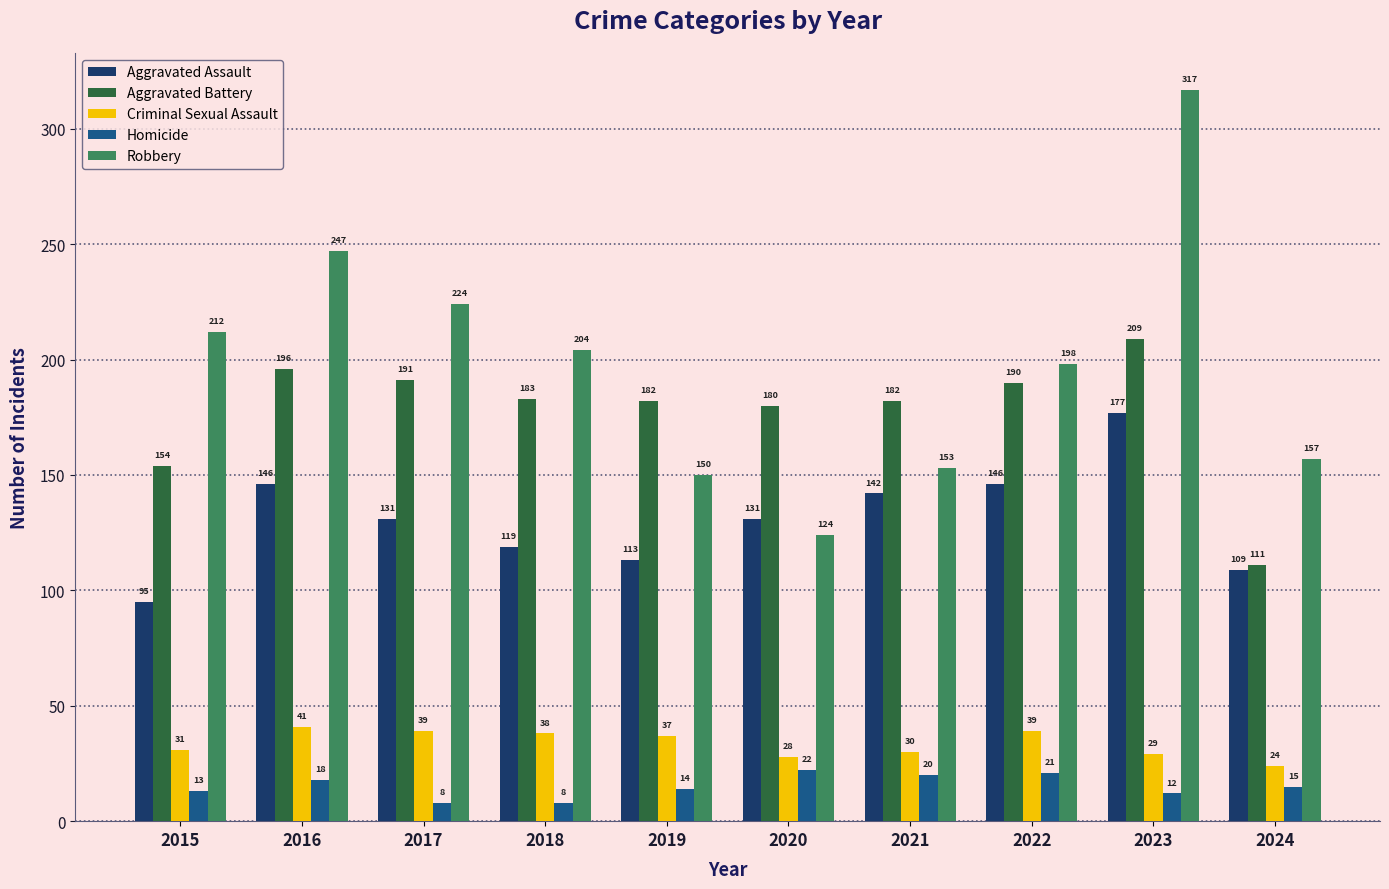

Which category has the lowest value in the Criminal Sexual Assault series?

2024